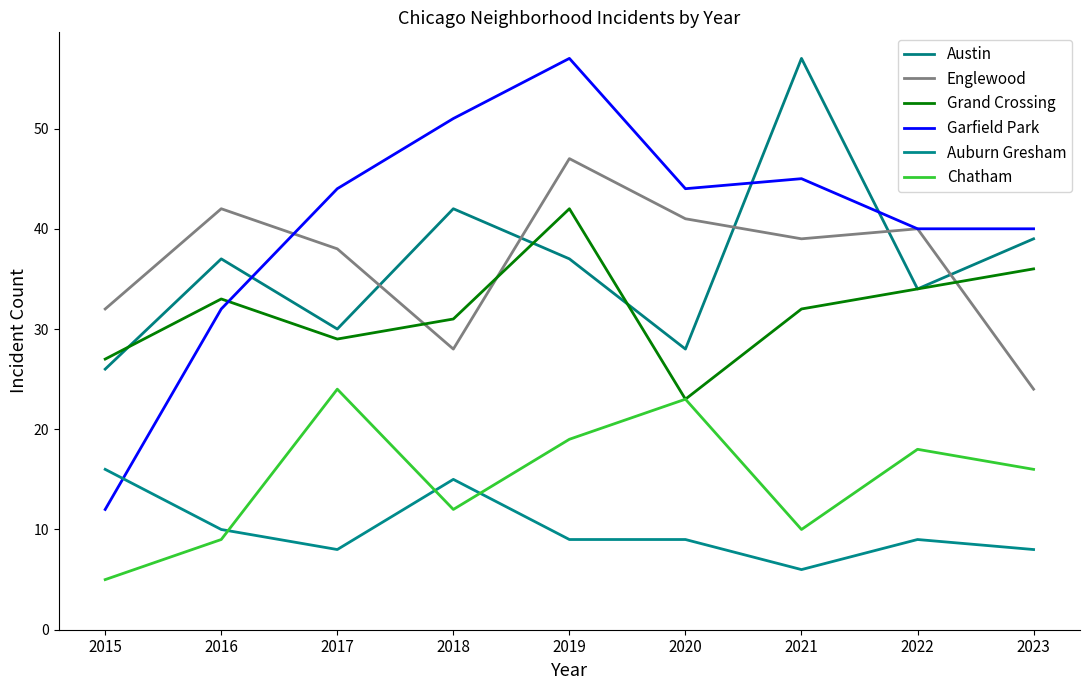

True or false: Chatham and Grand Crossing intersect in this chart.

False